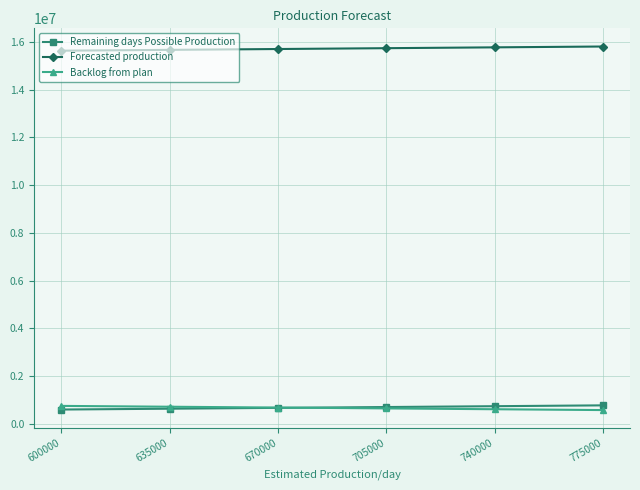

Is this an area chart (filled region under the line)?

No